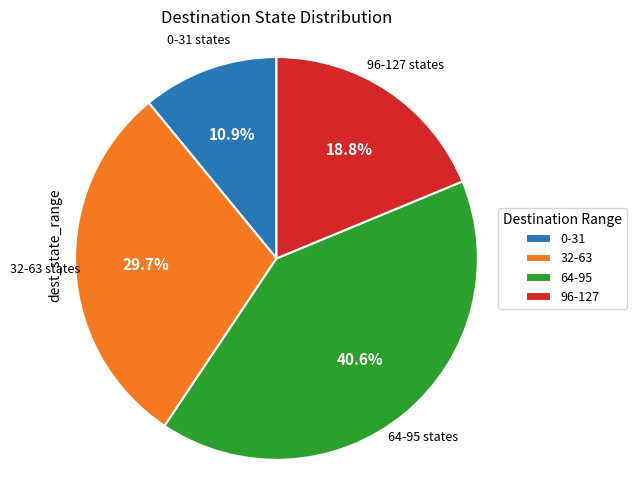

Rank the categories by value from lowest to highest.

0-31, 96-127, 32-63, 64-95